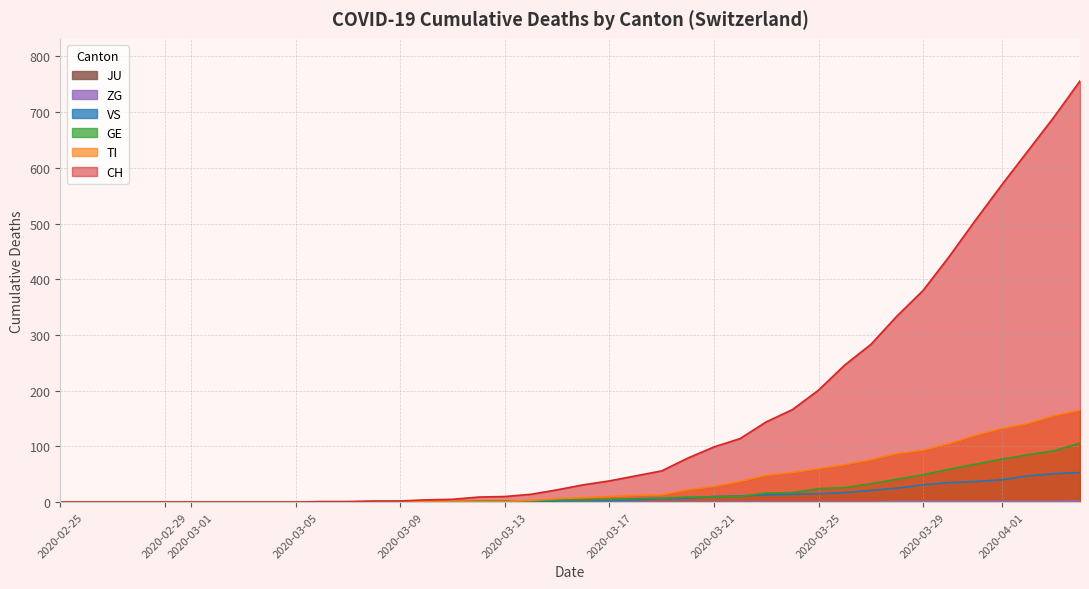

What is the sum of all TI values?

1445